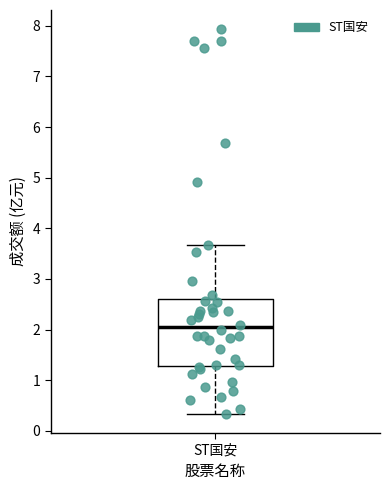

Read this box plot against the y-axis: the position of the median line, the range covered by the box, and the ends of both whiskers. The values are not printed on the chart, so give them approximately, as read against the axis.

median 2.0, box 1.3 to 2.6, whiskers 0.3 to 3.7